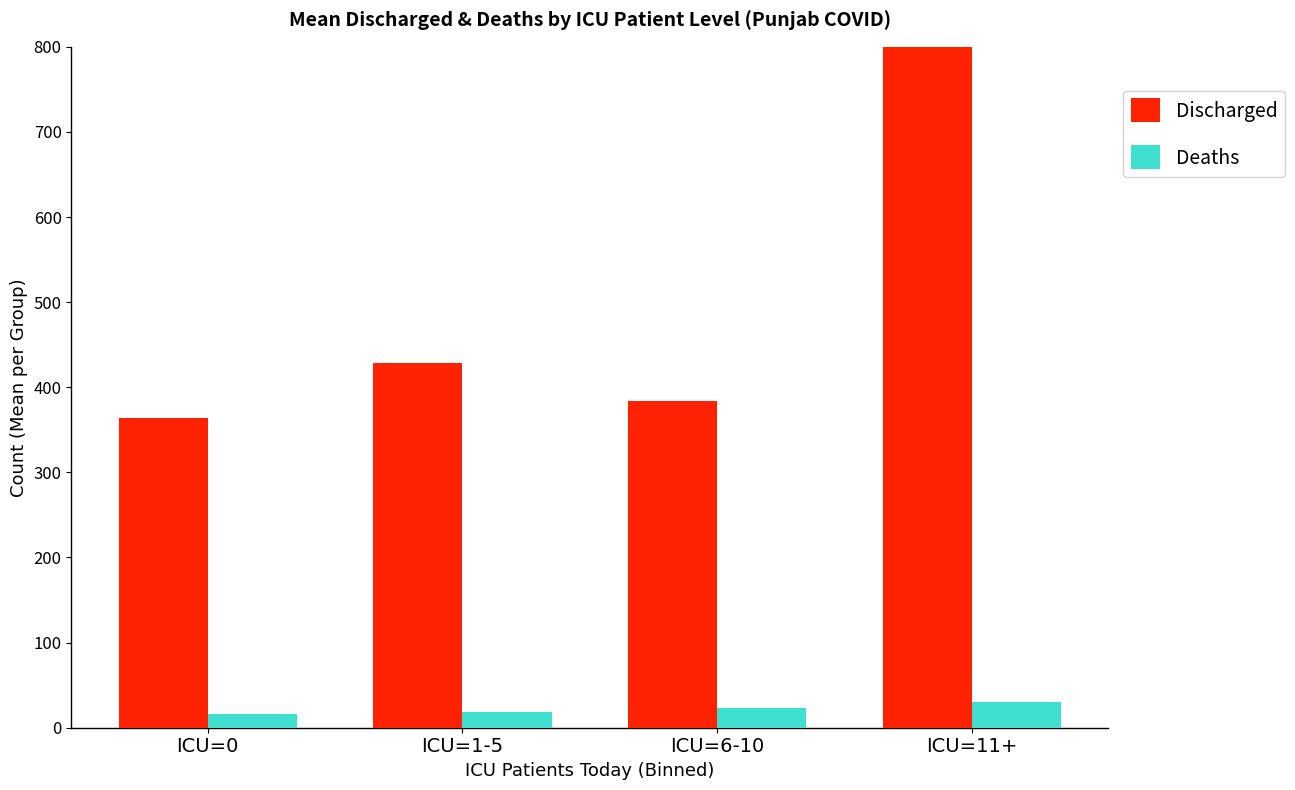

Is it true that Deaths equals 22.6 at ICU=6-10?

True